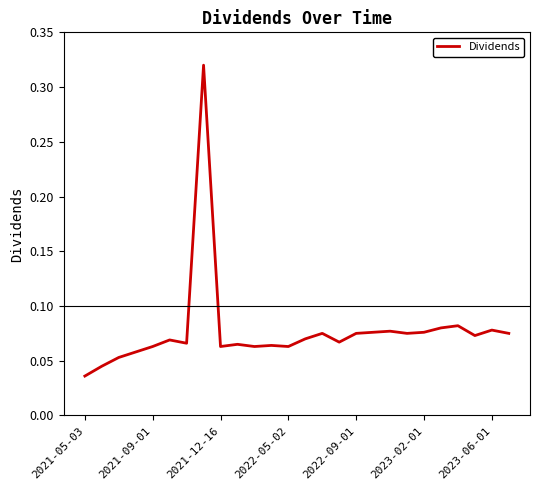

True or false: the data shows 0.1 at 2021-05-03.

False